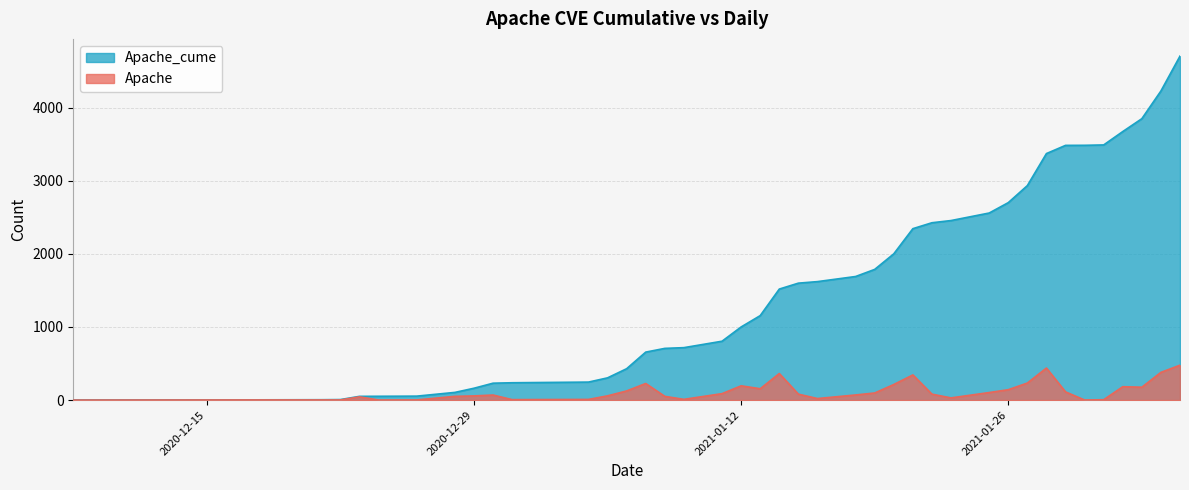

What is the difference between the highest and lowest values at 2021-01-19?

1690